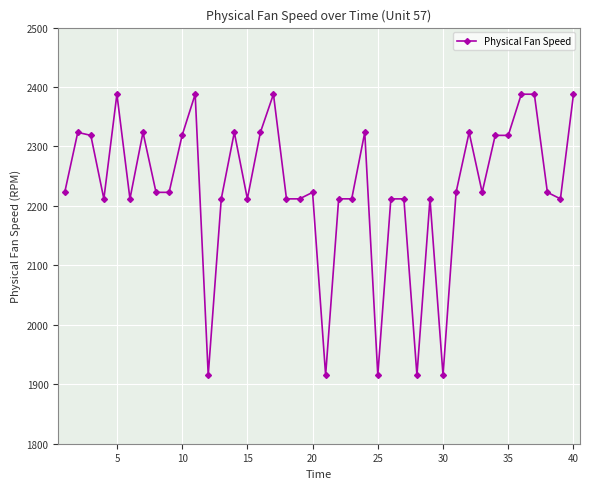

Count the number of data series in this chart.

1